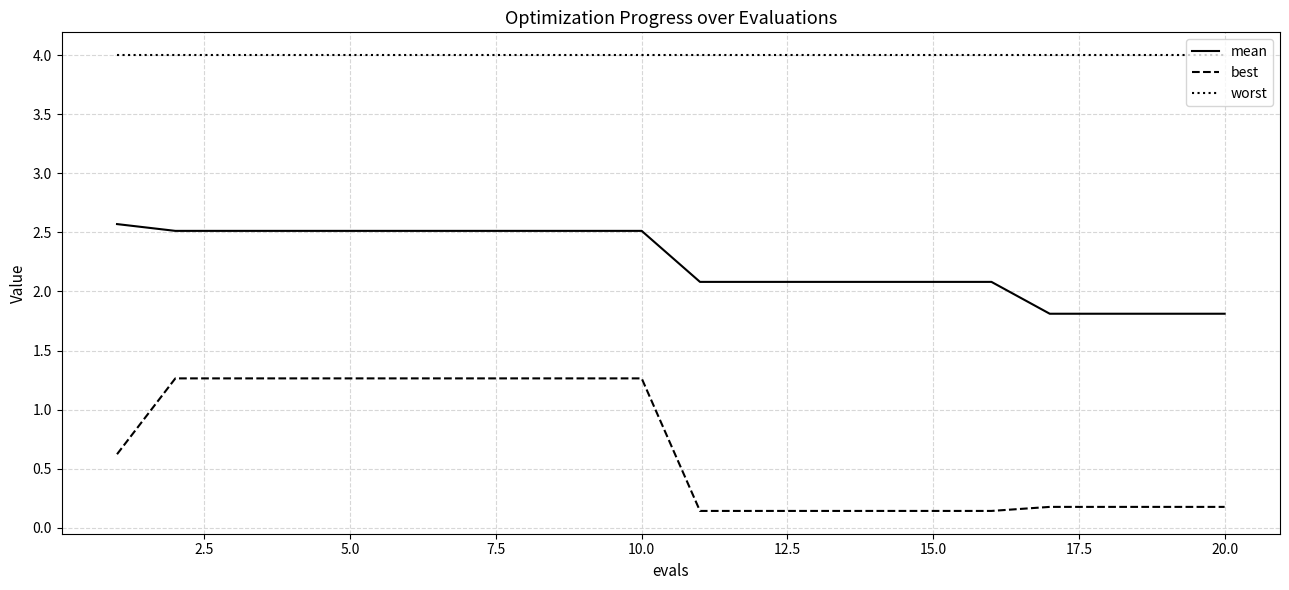

True or false: mean and best cross at least once.

False